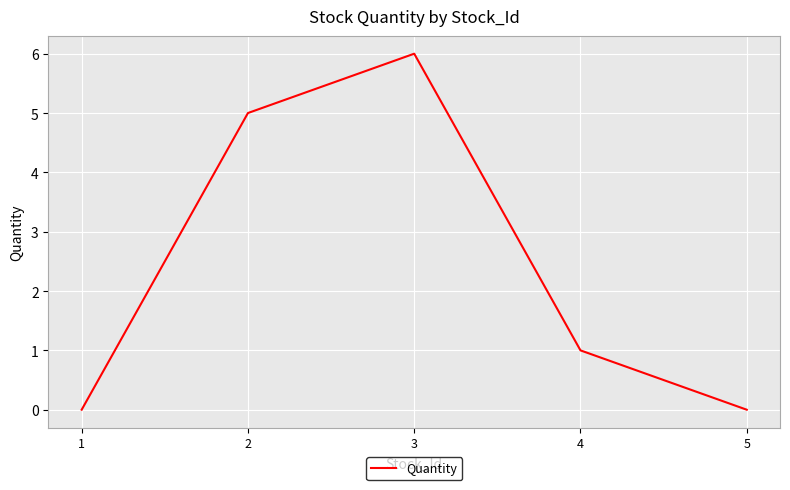

Where is the first local maximum?

3